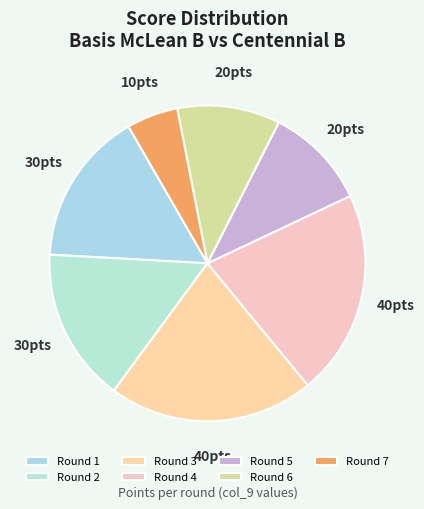

Is there a majority slice in this chart?

No